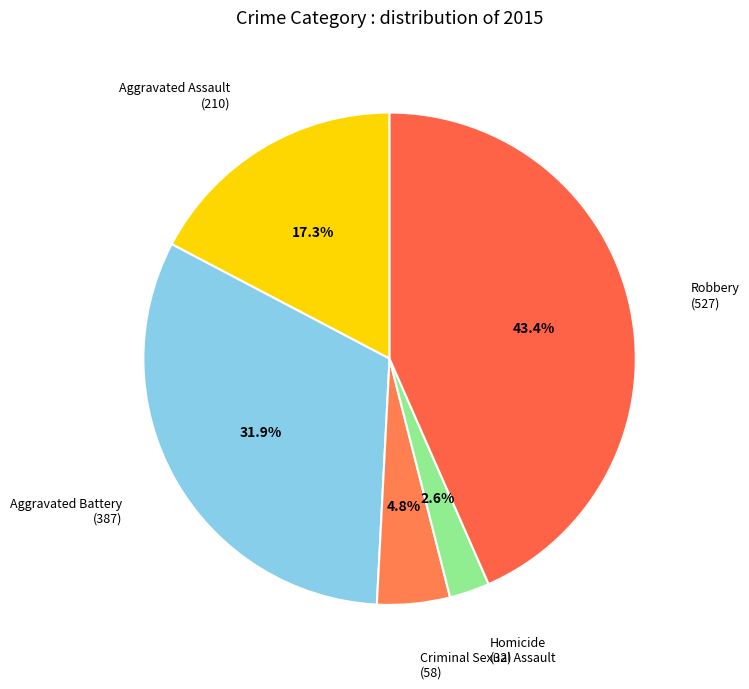

Rank the categories by value from lowest to highest.

Homicide, Criminal Sexual Assault, Aggravated Assault, Aggravated Battery, Robbery